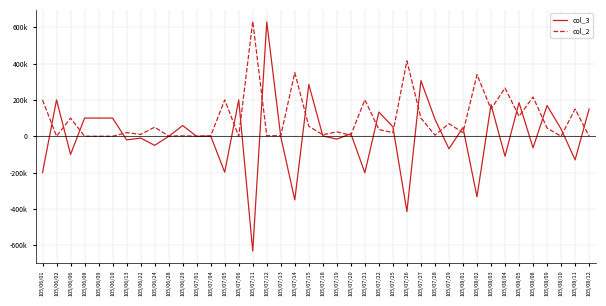

What are all the series names shown in the legend?

col_3, col_2